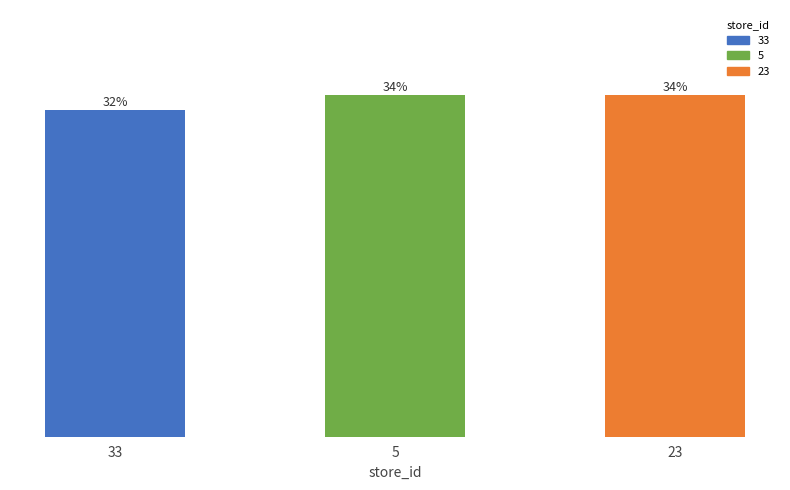

At which category does the chart reach its peak across all series?

5